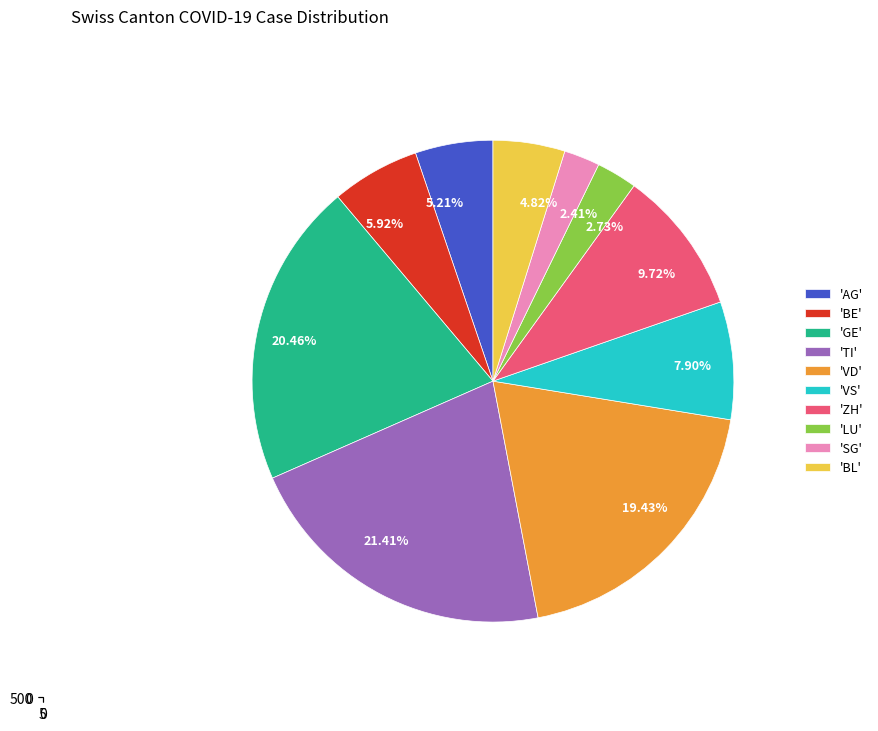

Which slice is the largest?

TI